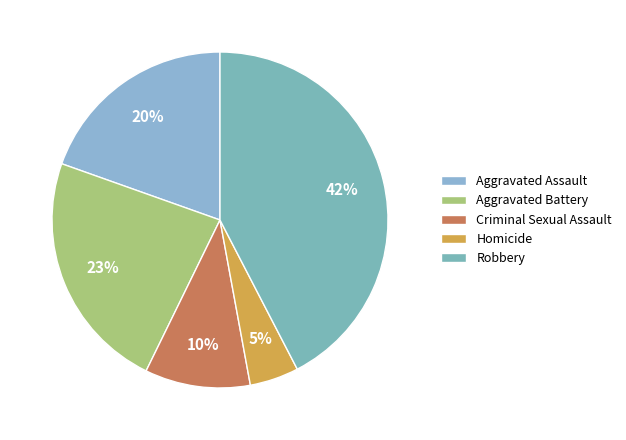

Is the sum of Homicide and Criminal Sexual Assault greater than half?

No